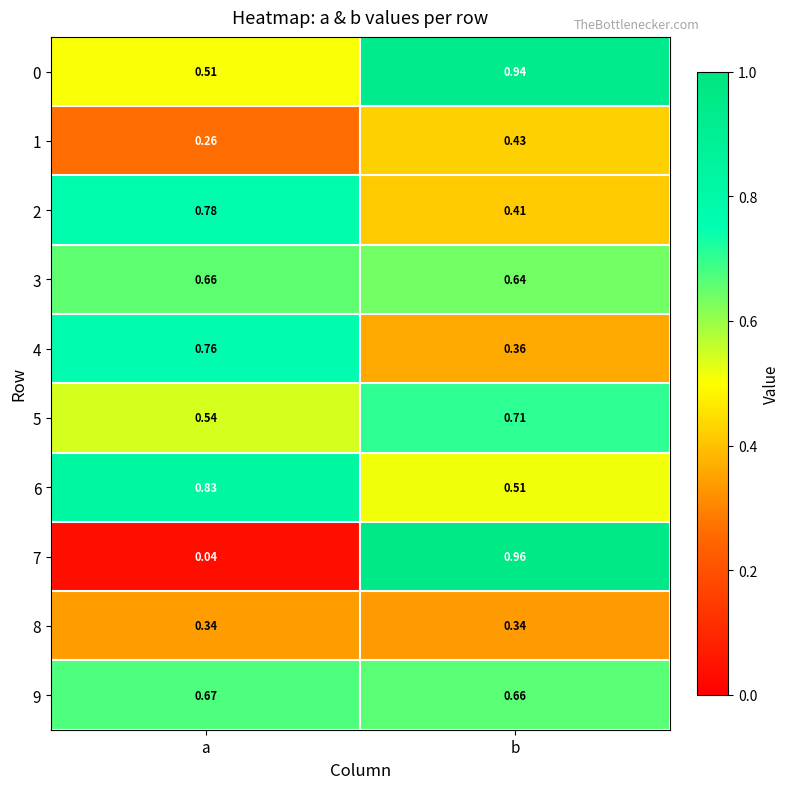

At how many categories does at least one series exceed 0?

2